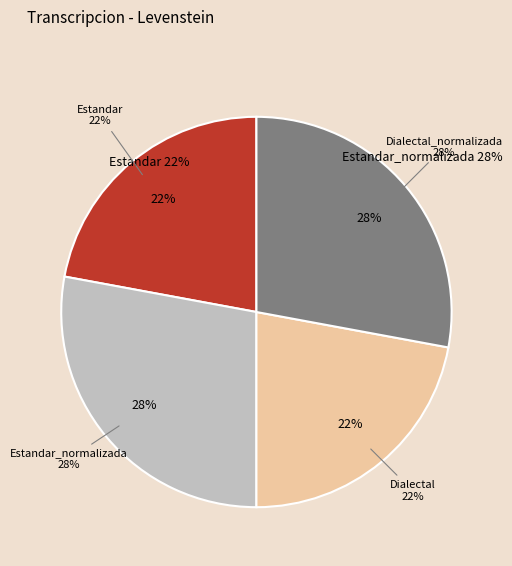

What is the total percentage of Estandar and Dialectal?

44.2%